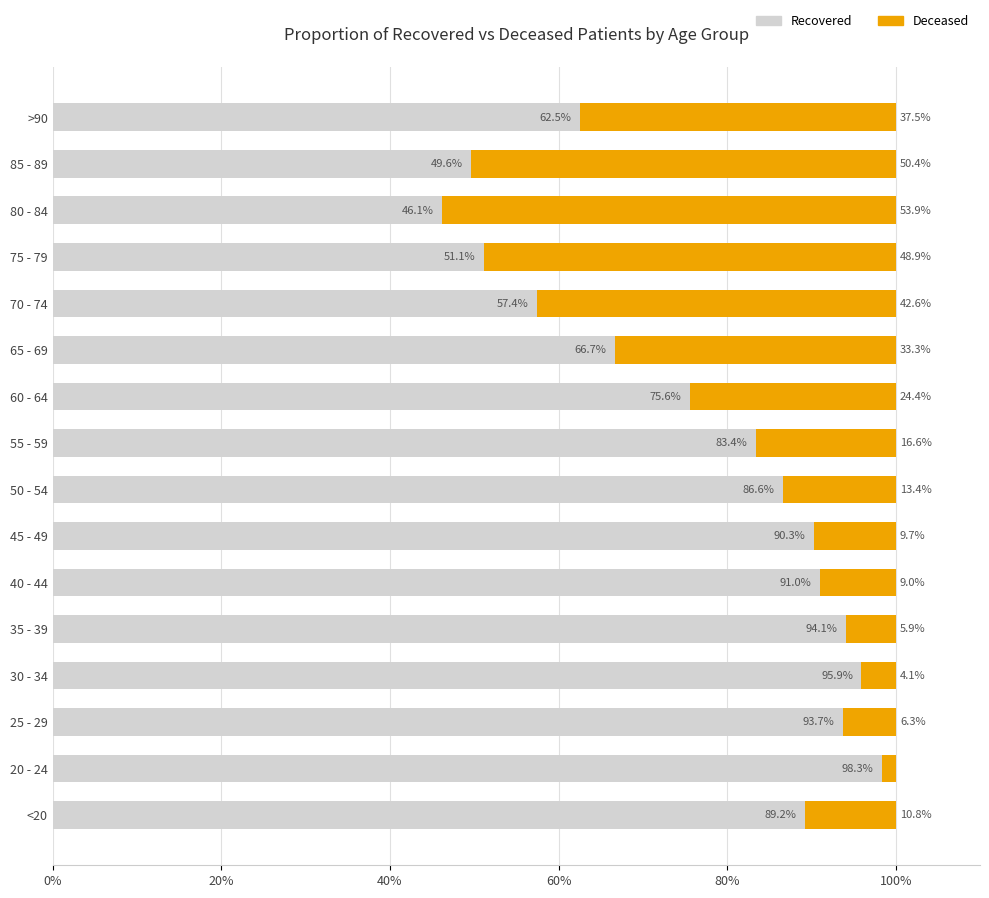

Is it true that Recovered equals 83.3 at >90?

False